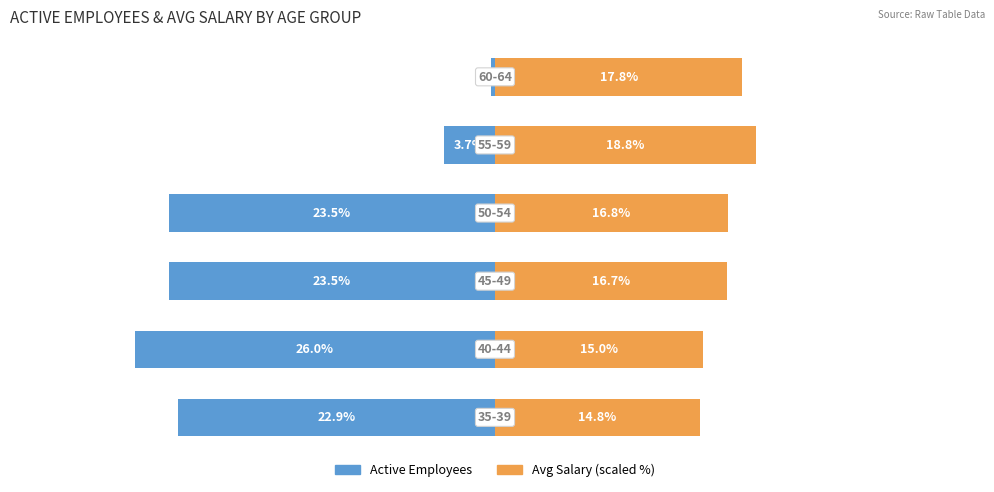

What is the difference between the second highest and second lowest values in the Active Employees series?

19.8